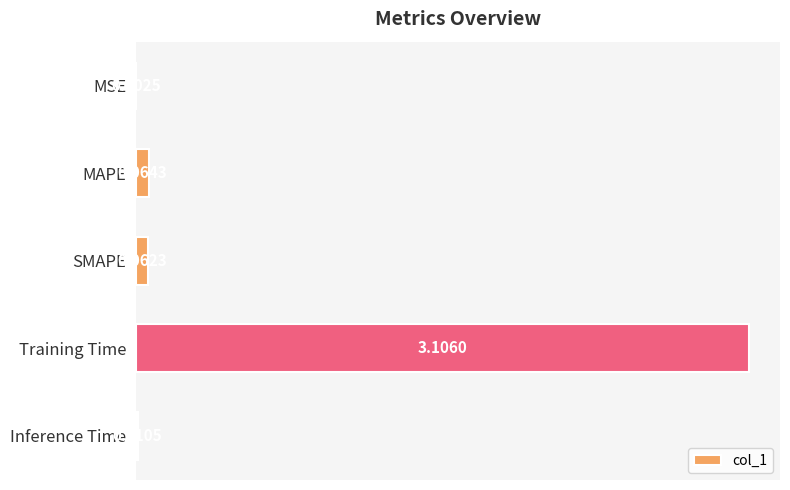

What is the change in value from SMAPE to Training Time?

+3.0